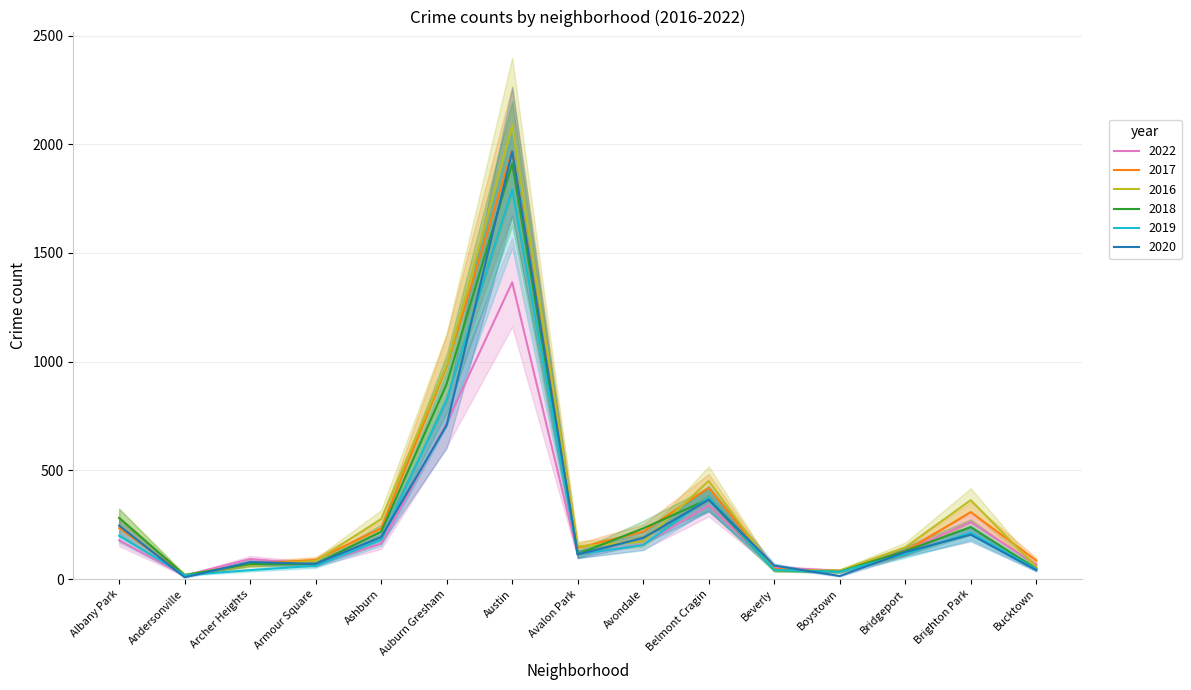

How many data points does each series have?

15